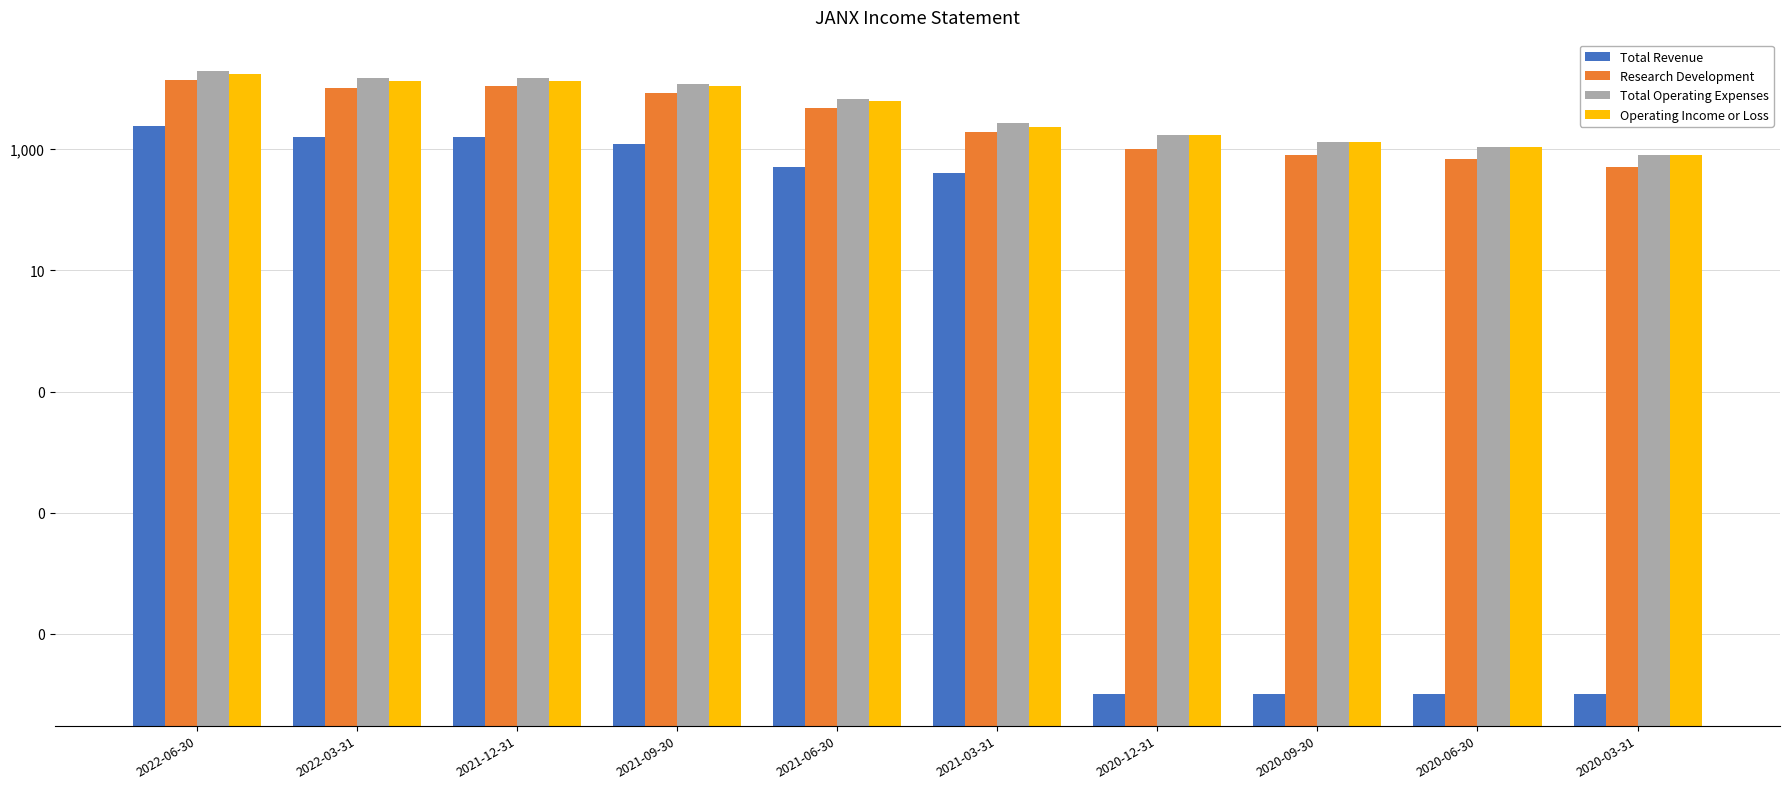

Is it true that Operating Income or Loss equals 13500.0 at 2021-12-31?

True